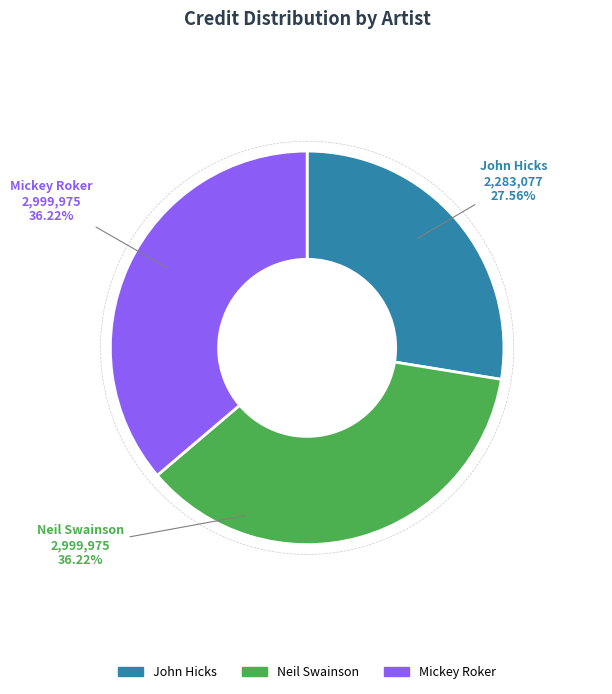

Does any single category account for the majority?

No